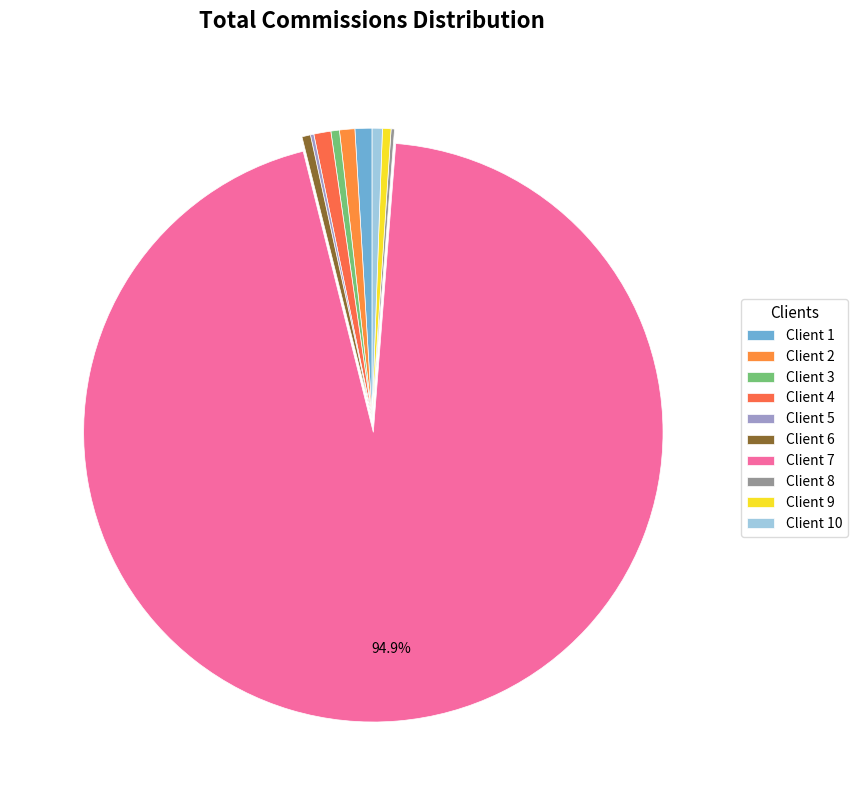

To the nearest percent, what is the difference between the largest and smallest slice percentages?

95%